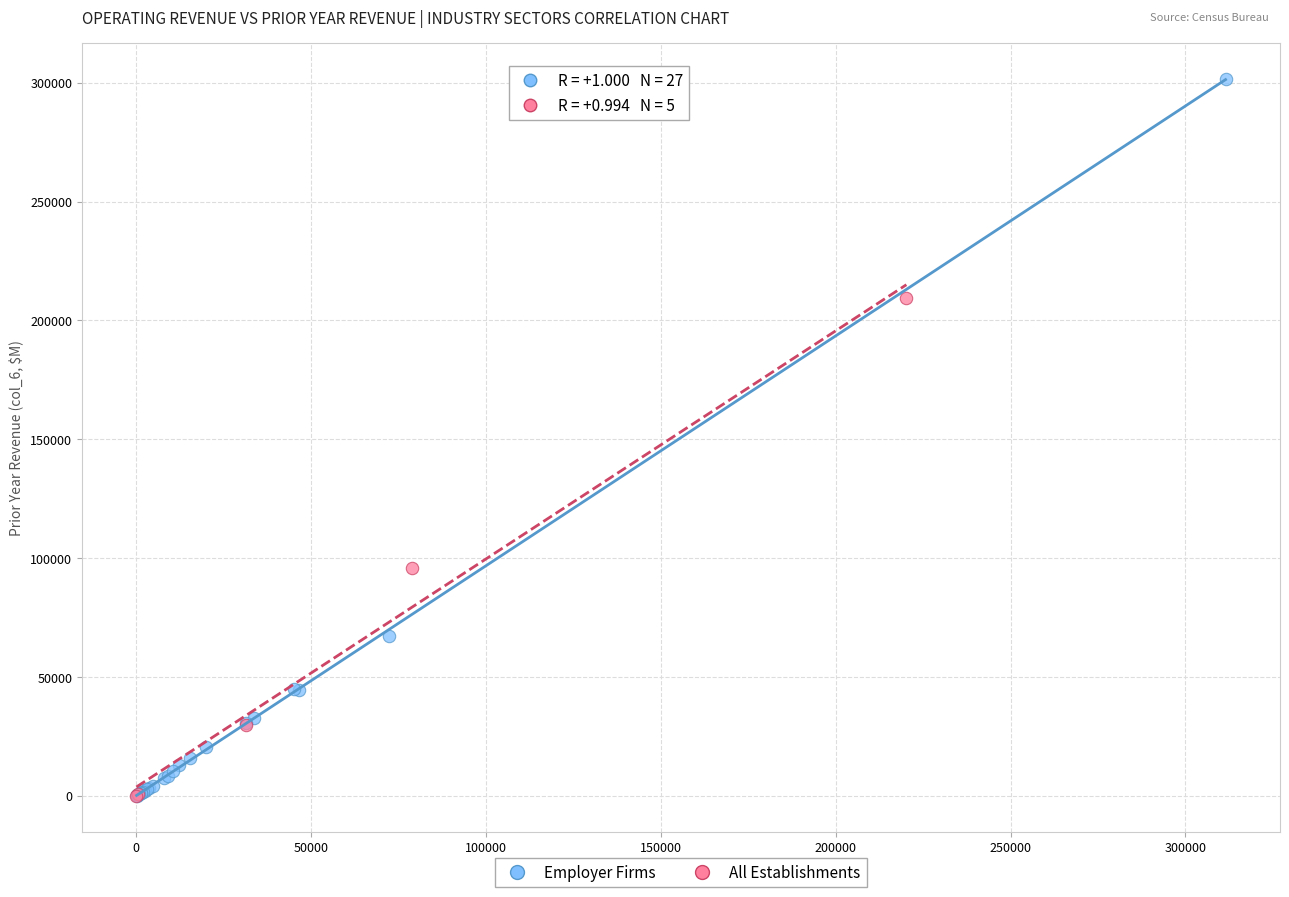

Which series has the widest spread of Y values?

Employer Firms